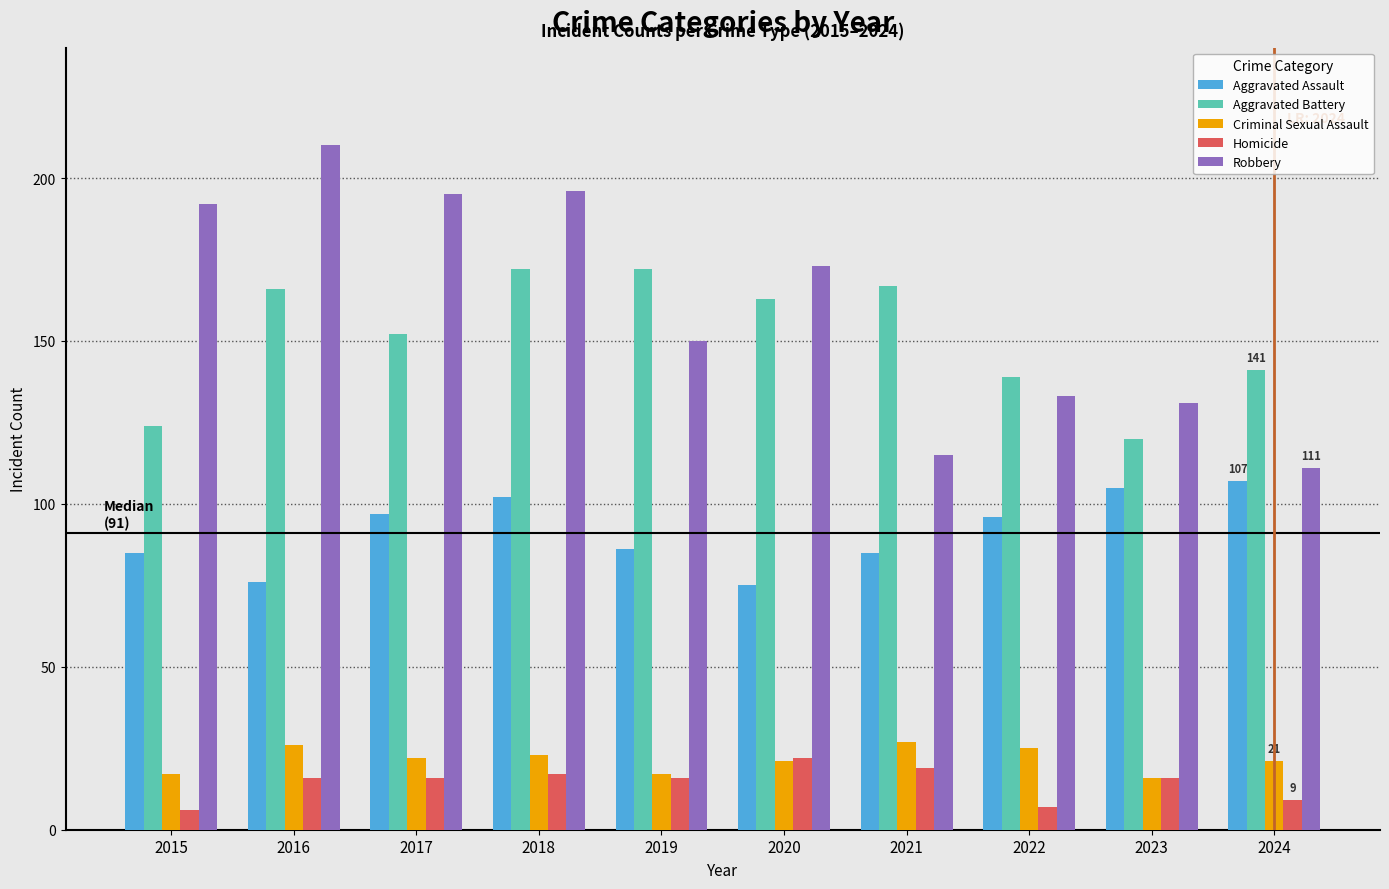

What is the average value of the Aggravated Assault series?

91